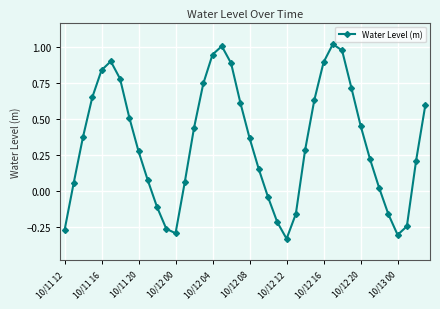

How many points are higher than both their immediate neighbors (excluding endpoints)?

3